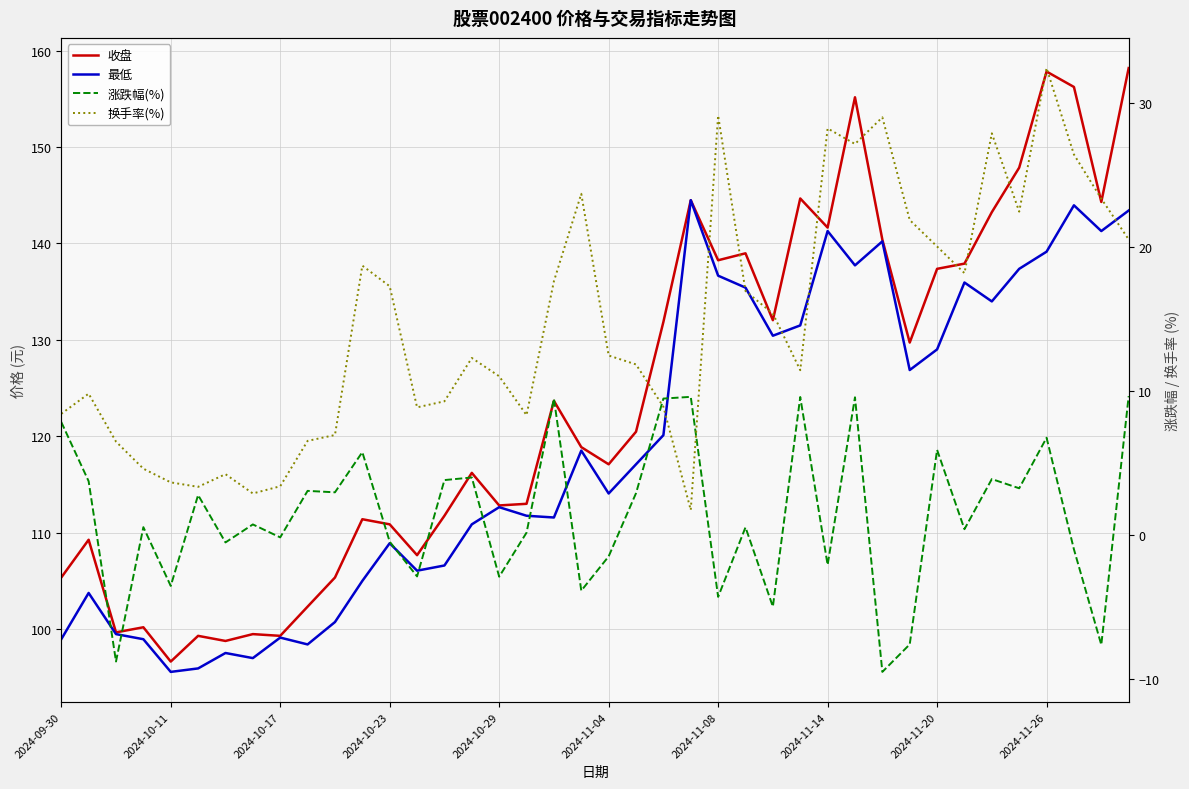

At which category is the sum across all series the highest?

2024-11-26